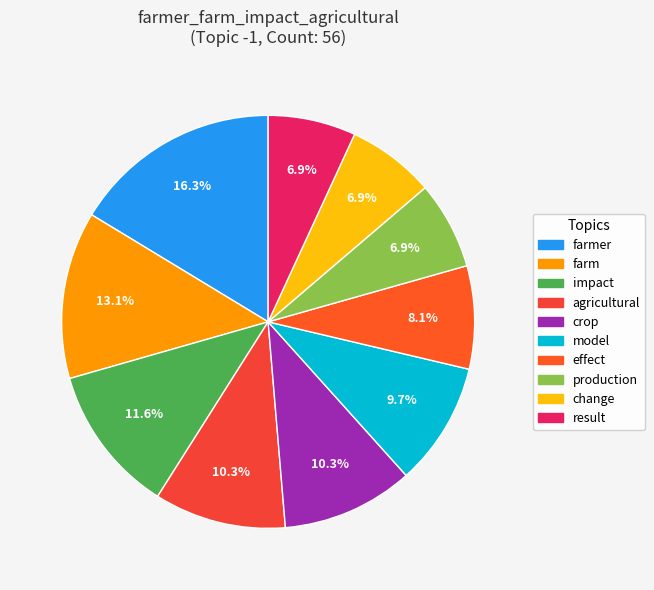

Is it true that production is 1% of the pie?

False